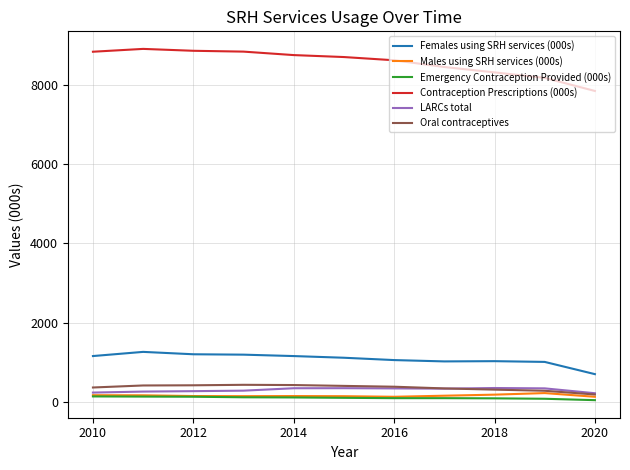

Which series has the largest range (max minus min)?

Contraception Prescriptions (000s)